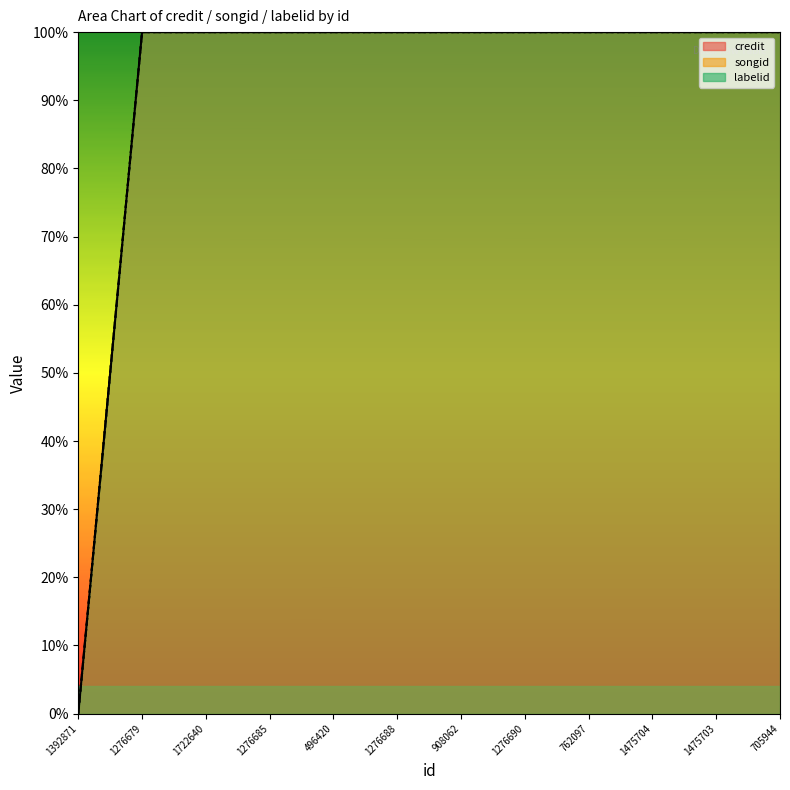

At which category is the sum across all series the highest?

1276679